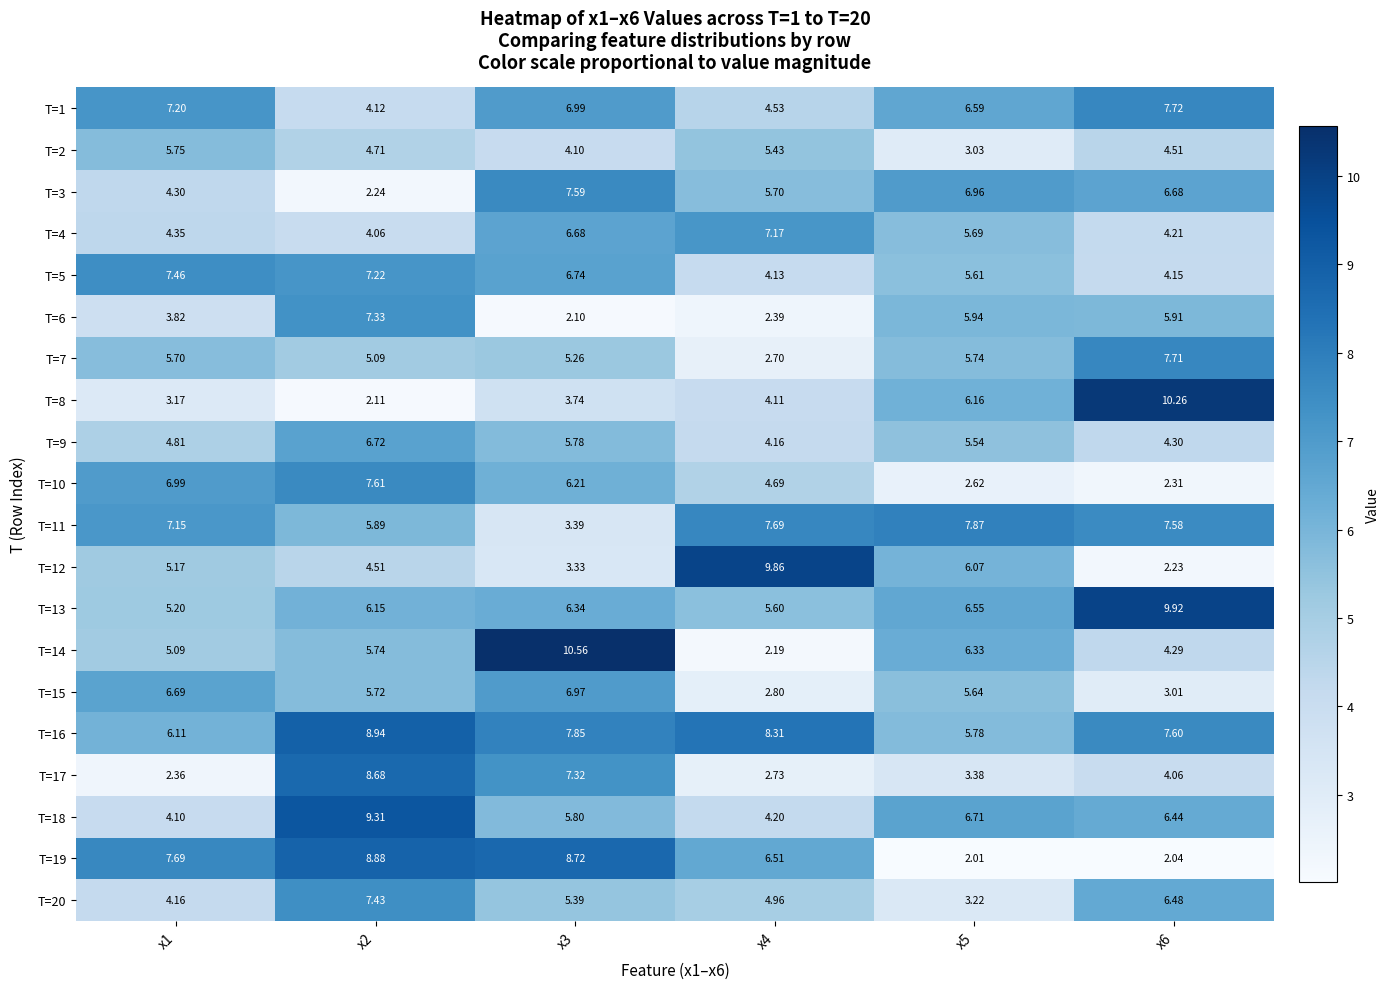

Rank the series at x3 from highest to lowest value.

T=14, T=19, T=16, T=3, T=17, T=1, T=15, T=5, T=4, T=13, T=10, T=18, T=9, T=20, T=7, T=2, T=8, T=11, T=12, T=6